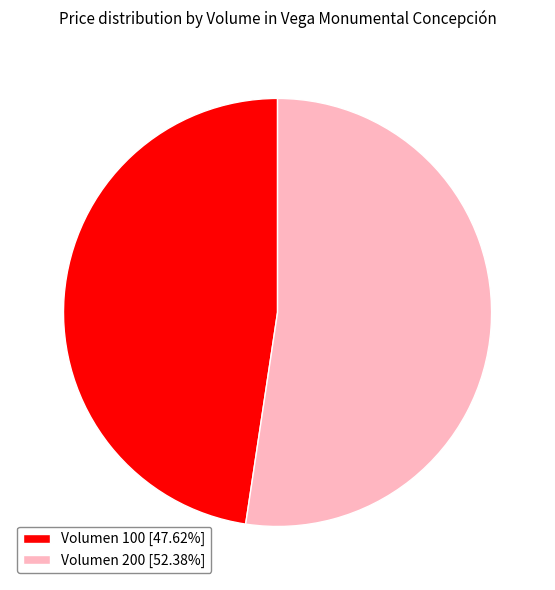

Does Volumen 200 [52.38%] represent more than half of the total?

Yes